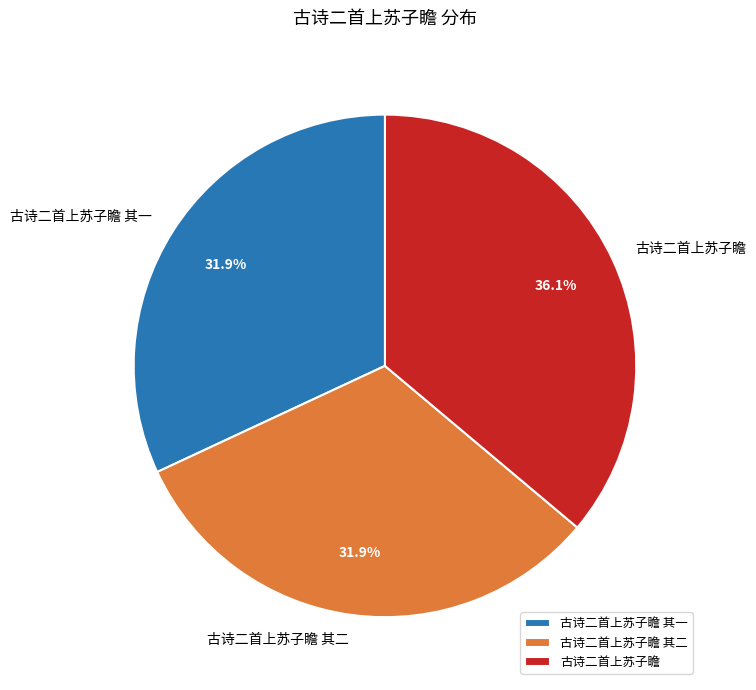

Is the sum of 古诗二首上苏子瞻 and 古诗二首上苏子瞻 其二 greater than half?

Yes